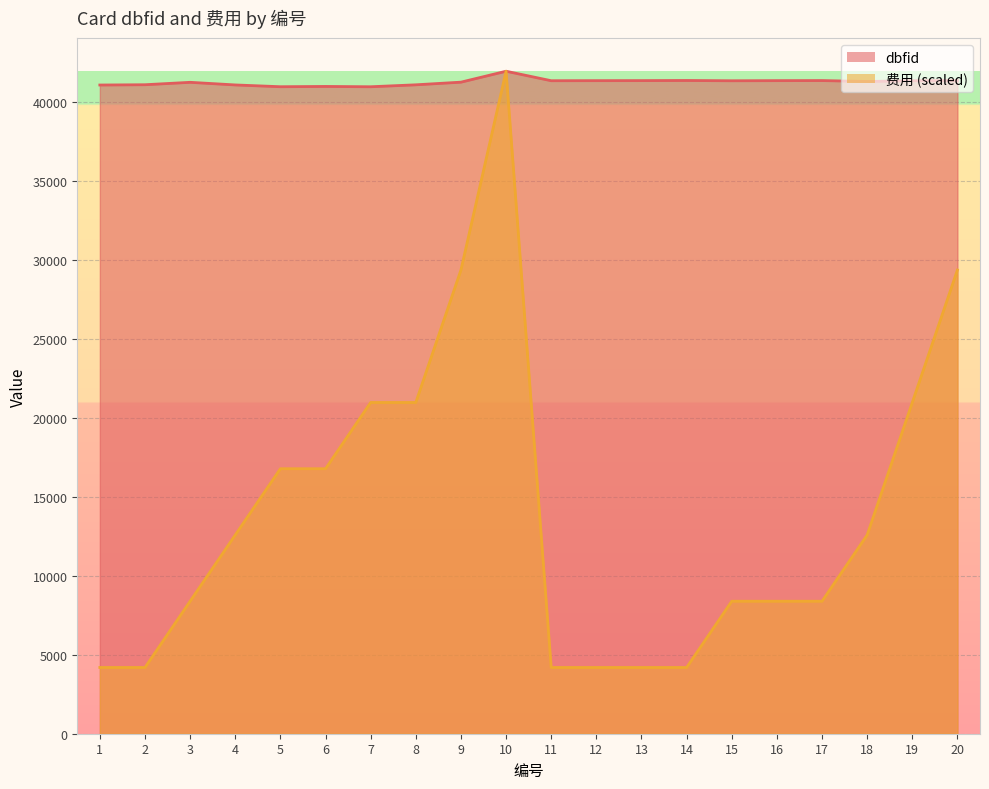

The dbfid series shows 16406.2 at 5. True or false?

False